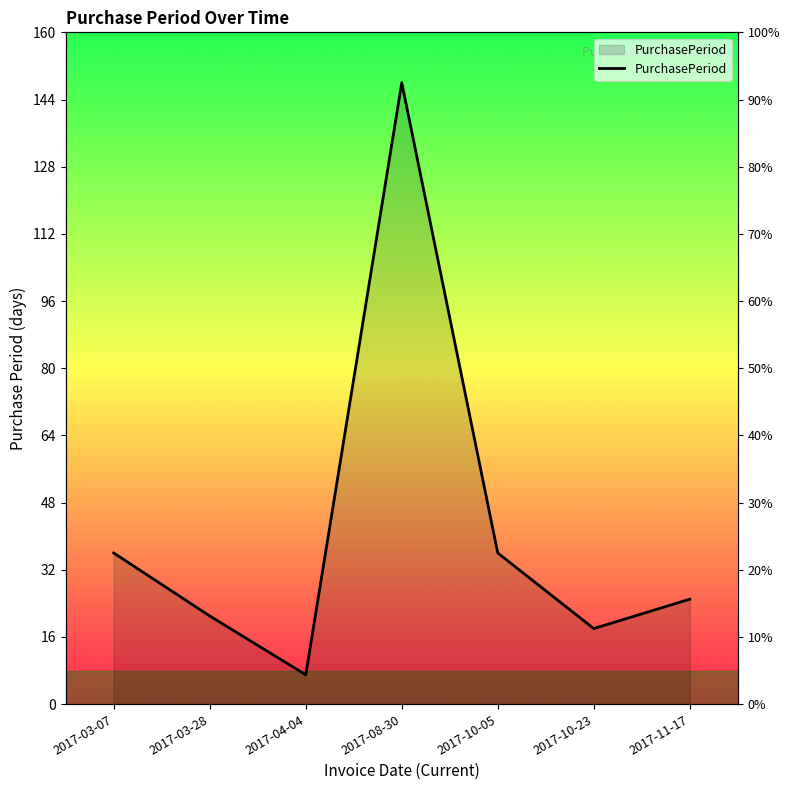

Reading right to left, extract all data points from this chart.

2017-11-17=25	2017-10-23=18	2017-10-05=36	2017-08-30=148	2017-04-04=7	2017-03-28=21	2017-03-07=36